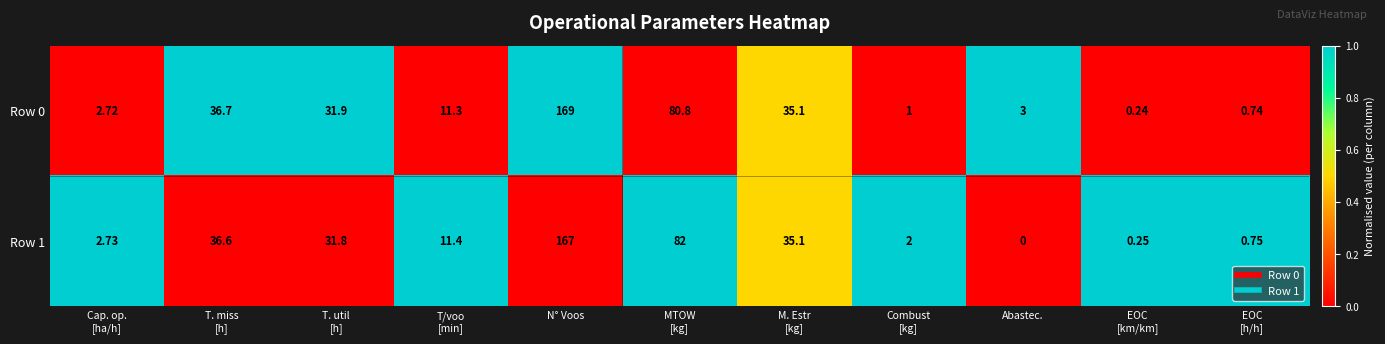

At which category does the chart reach its peak across all series?

N° Voos